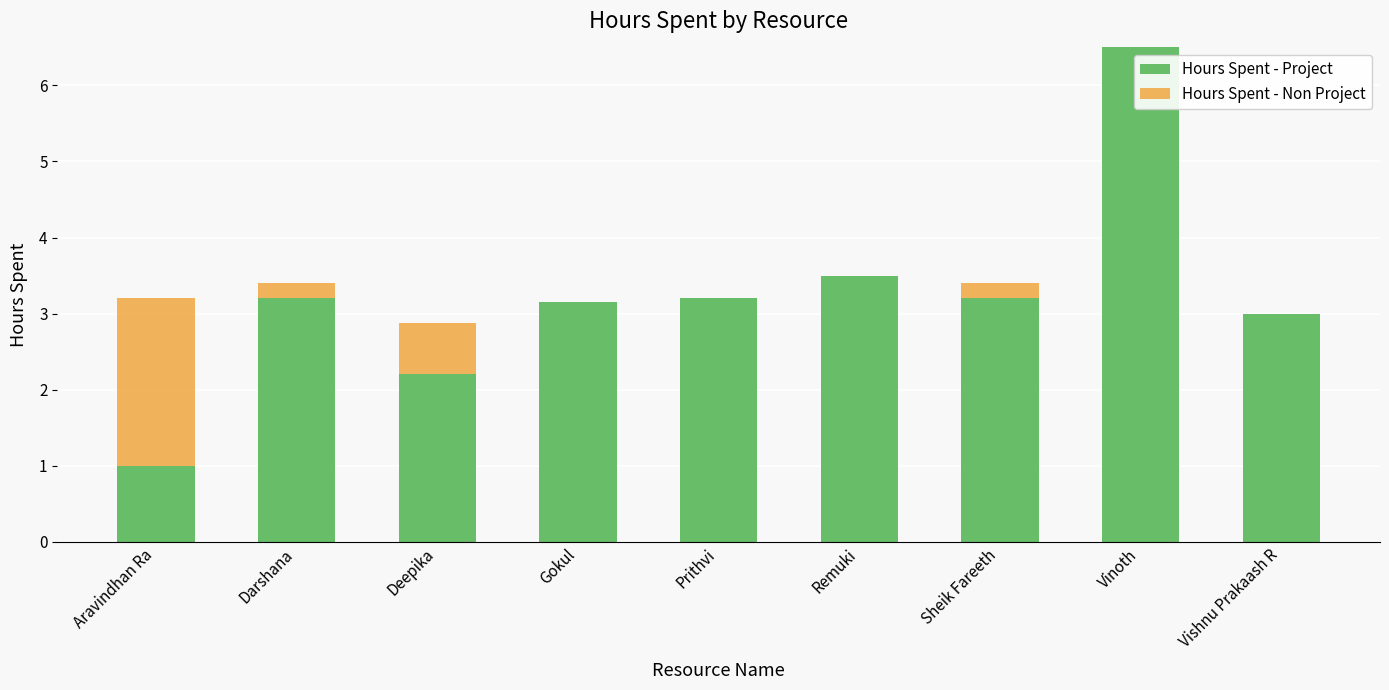

True or false: Hours Spent - Project has a value of 6.5 at Vinoth.

True